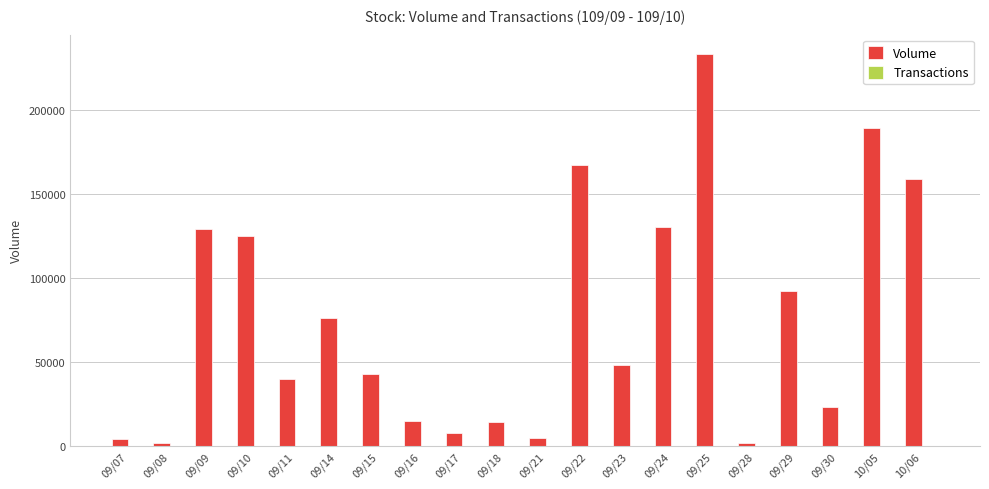

What is the sum of the Volume values at 09/16 and 09/10?

140000